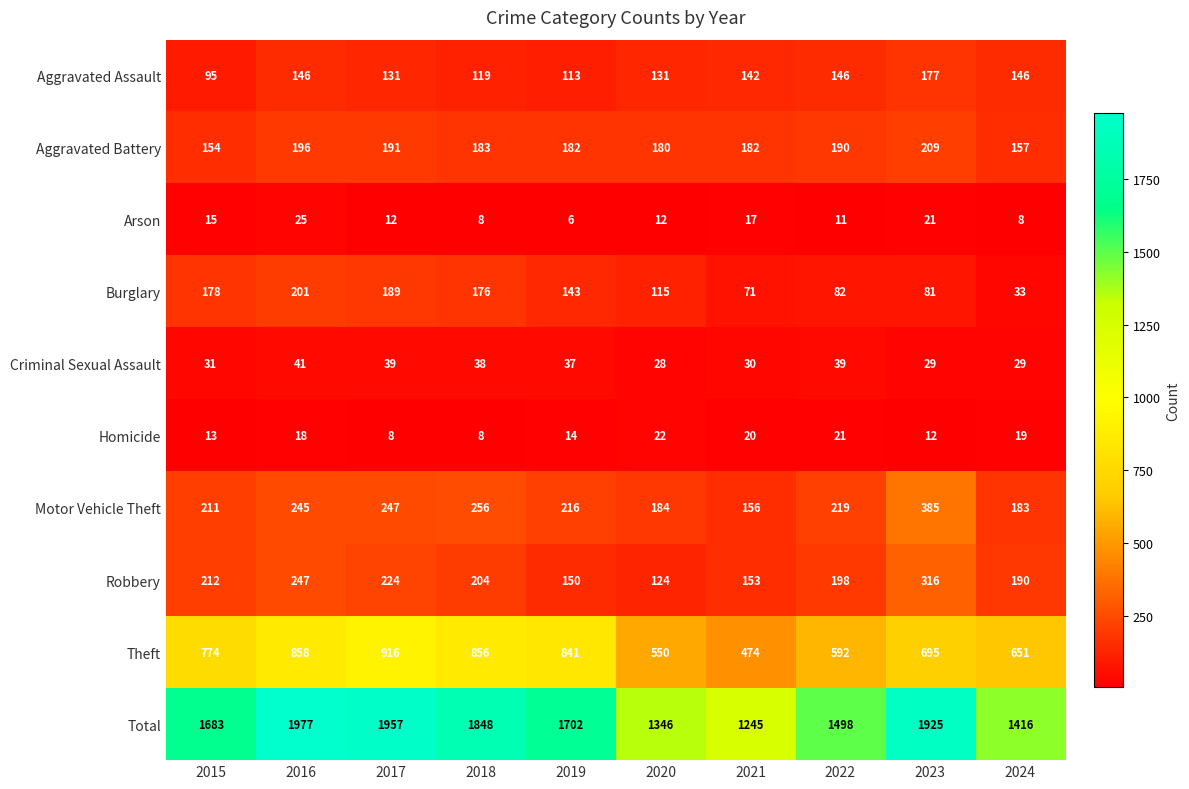

What is the difference between the maximum and minimum values in the Burglary series?

168